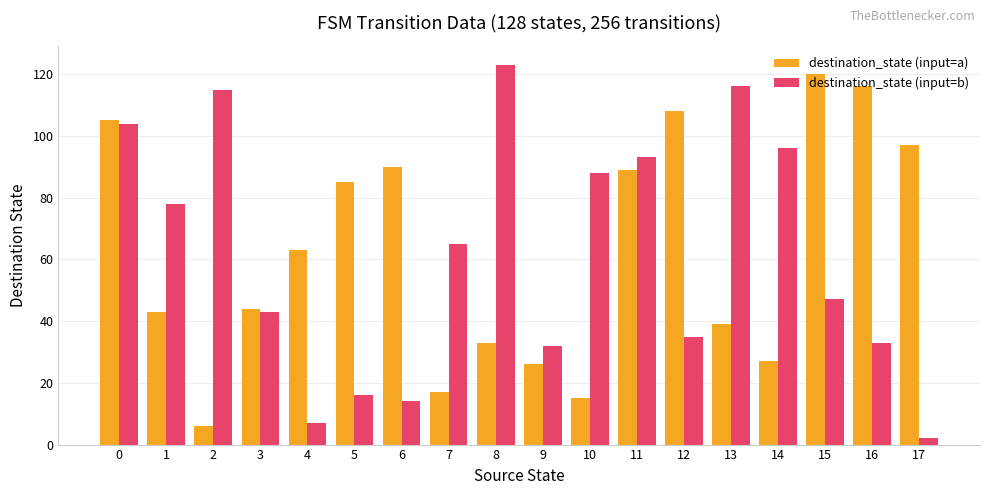

Count the number of categories in the chart.

18